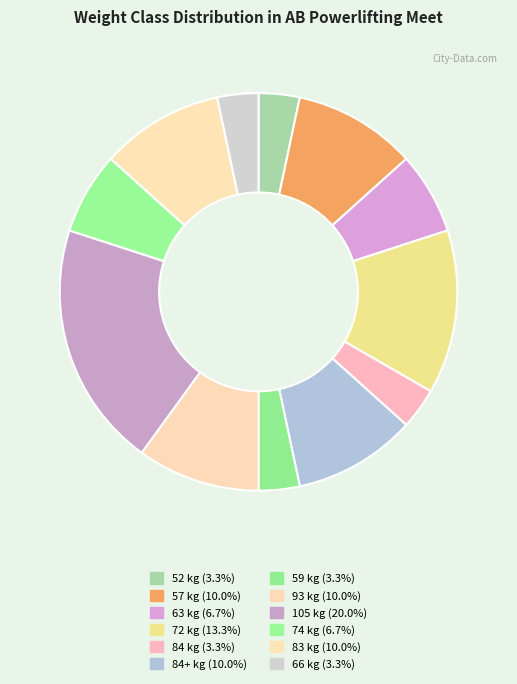

Rank the categories by value from lowest to highest.

52, 84, 59, 66, 63, 74, 57, 84+, 93, 83, 72, 105